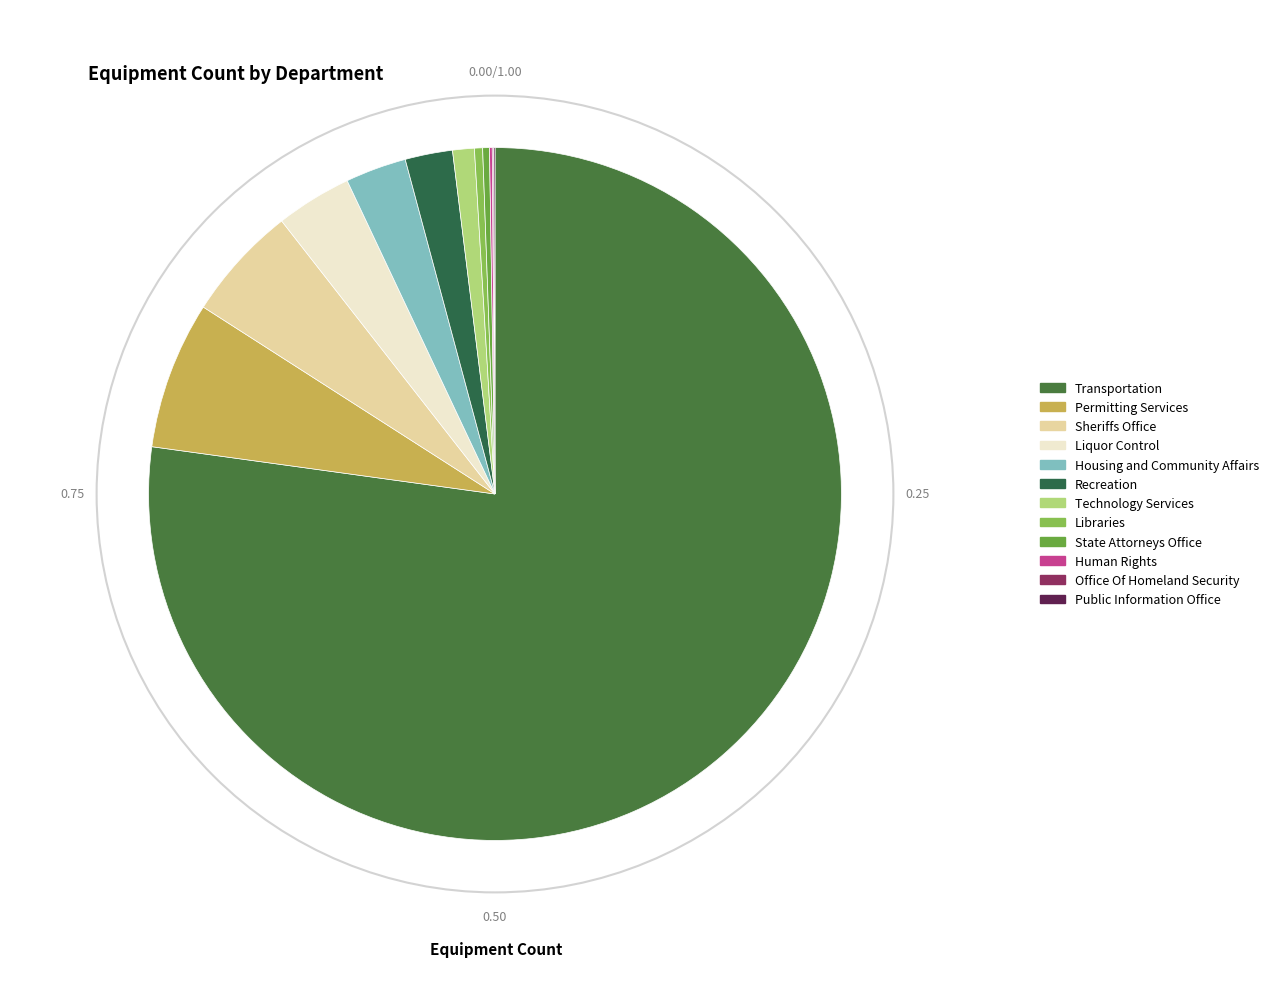

Rank the categories by value from highest to lowest.

Transportation, Permitting Services, Sheriffs Office, Liquor Control, Housing and Community Affairs, Recreation, Technology Services, Libraries, State Attorneys Office, Human Rights, Office Of Homeland Security, Public Information Office